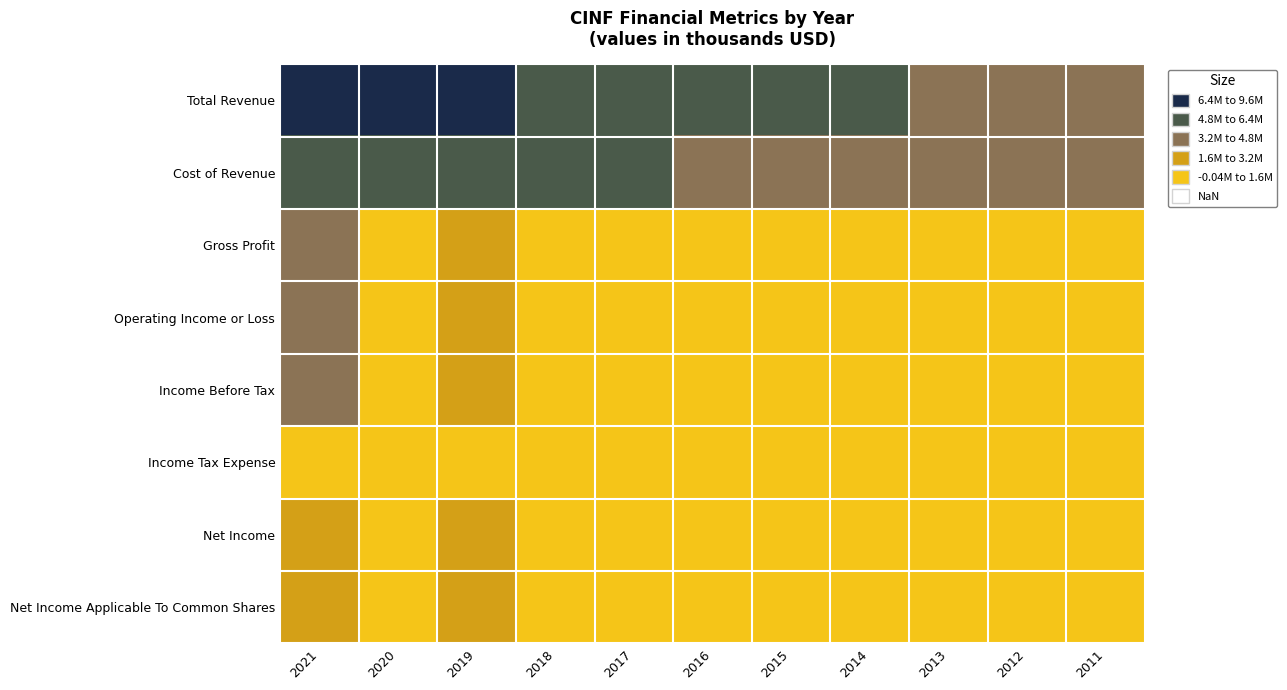

Between 7 and 8, which series saw the biggest shift?

Total Revenue